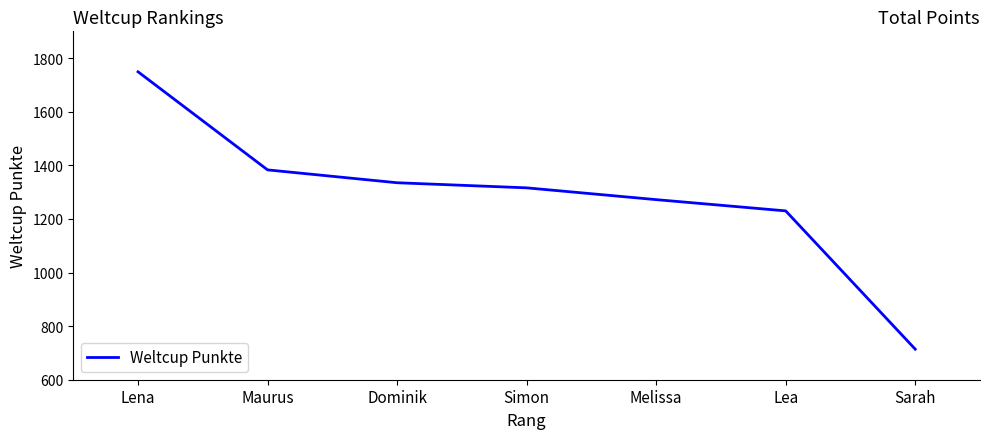

Count the number of categories in the chart.

7